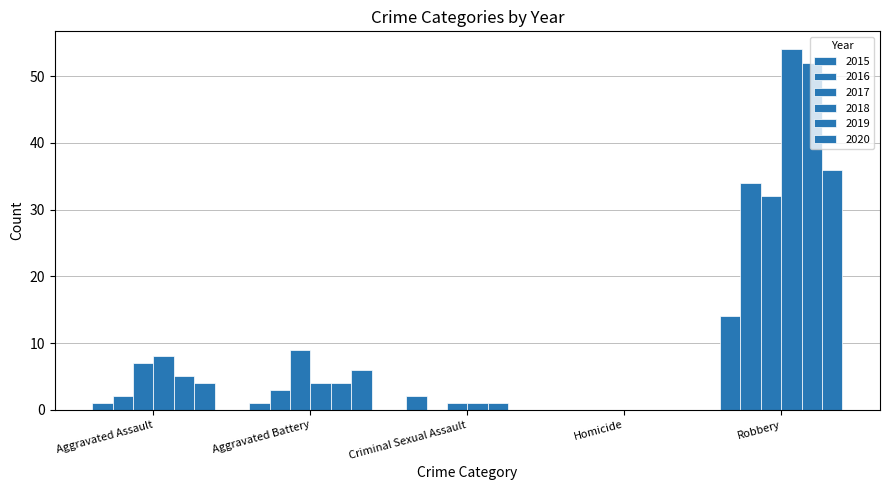

At which label does 2018 first exceed 4?

Aggravated Assault